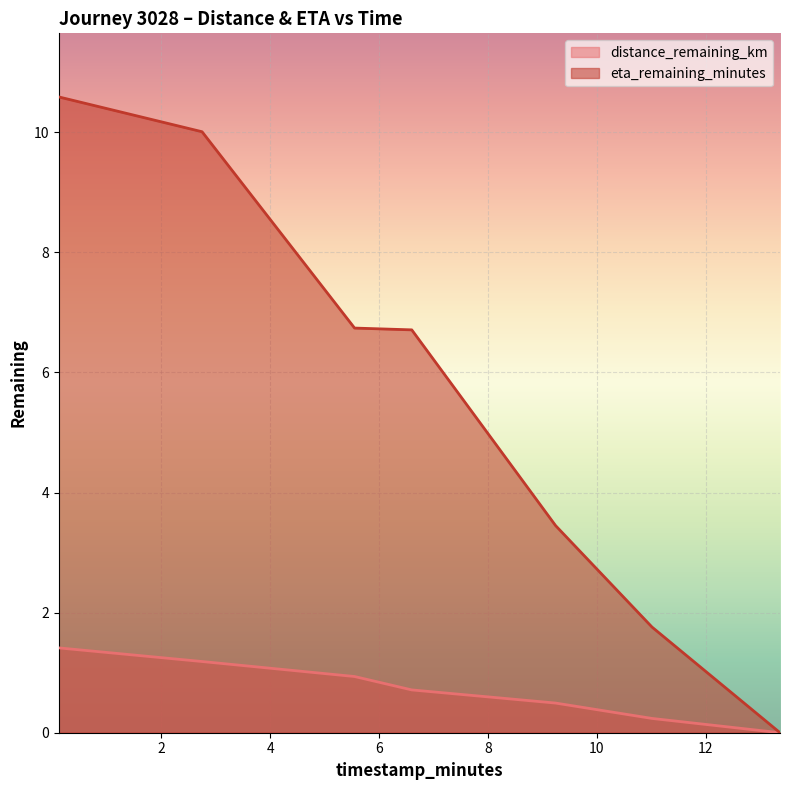

Between 9.24 and 11.01, which series saw the biggest shift?

eta_remaining_minutes